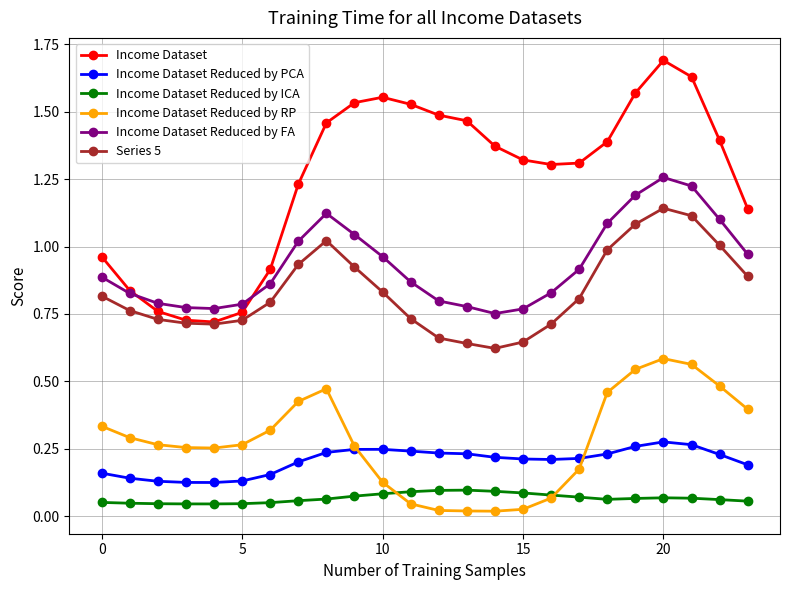

Which series has the largest total across all categories?

Income Dataset